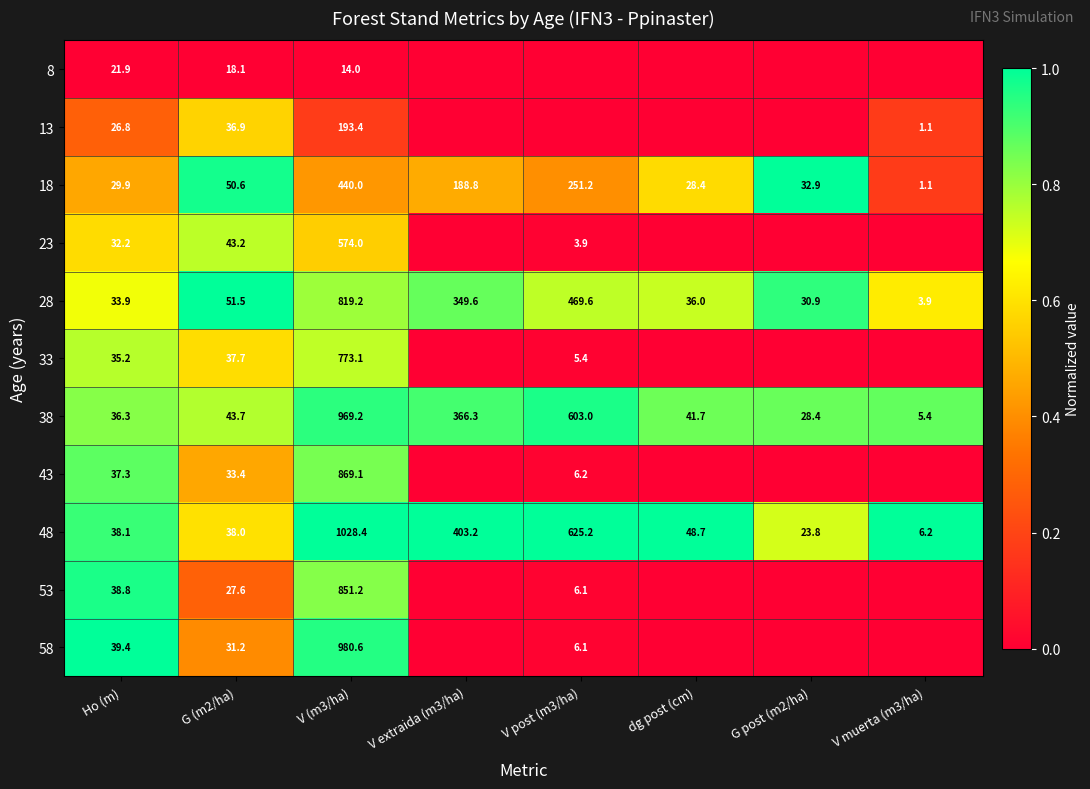

Rank the series at V (m3/ha) from lowest to highest value.

8, 13, 18, 23, 33, 28, 53, 43, 38, 58, 48